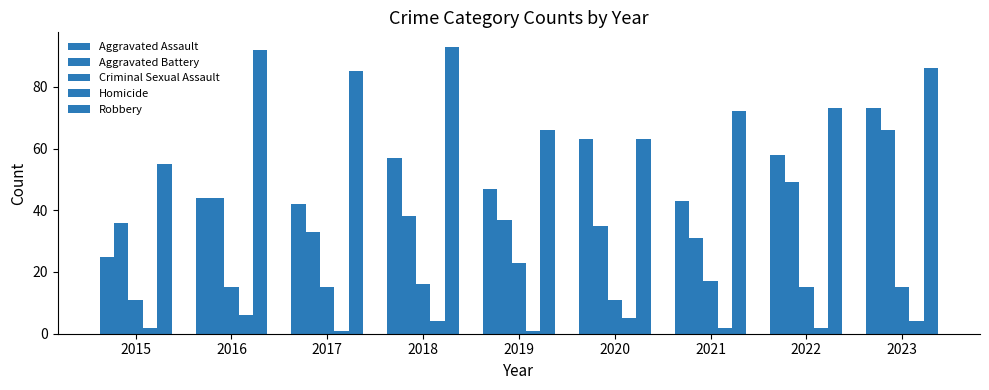

Which series changed the most between 2019 and 2021?

Aggravated Battery